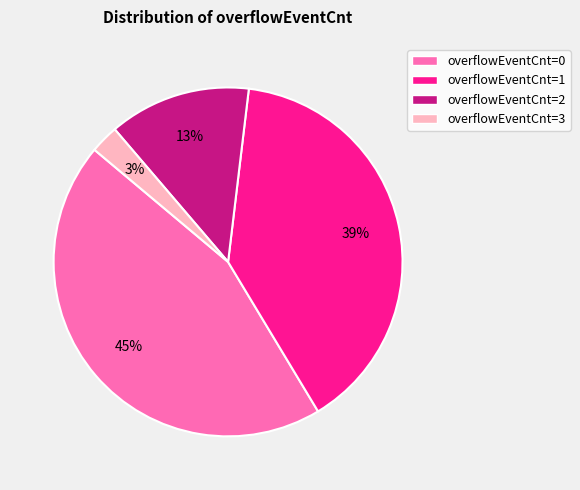

Is there a majority slice in this chart?

No